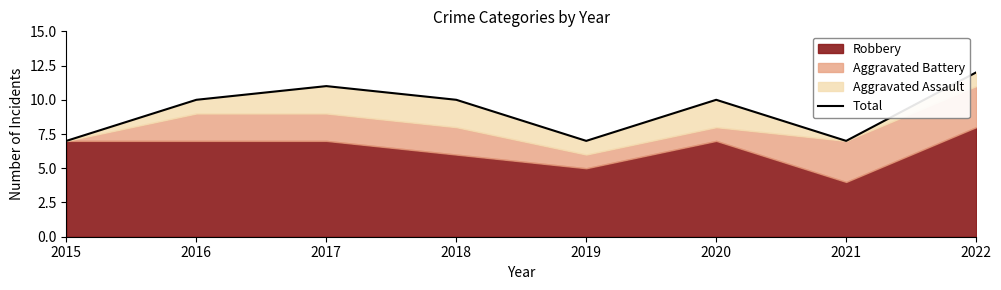

The value at 2015 is 4. True or false?

False